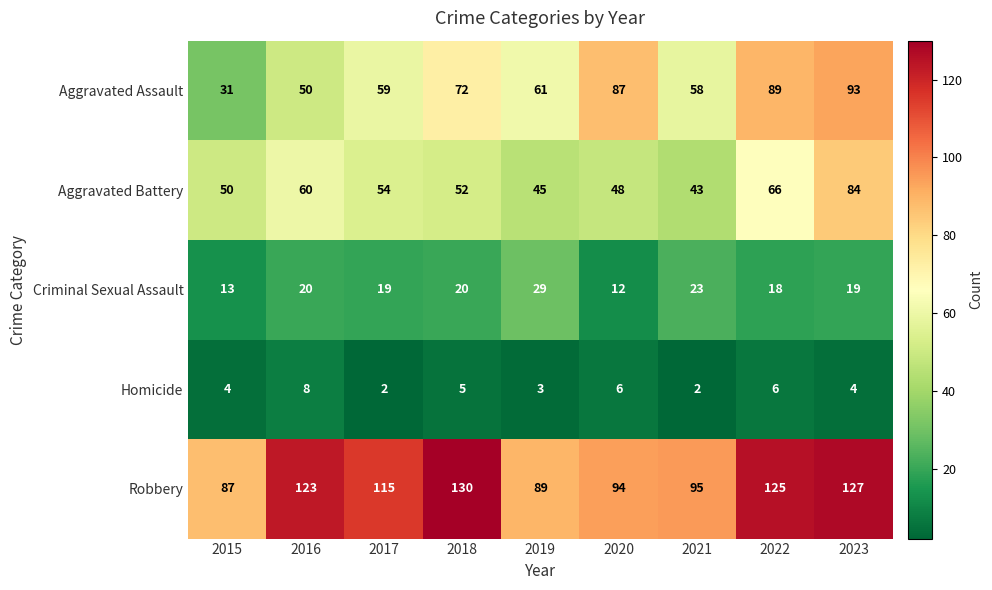

What is the difference between the second highest and second lowest values in the Criminal Sexual Assault series?

10